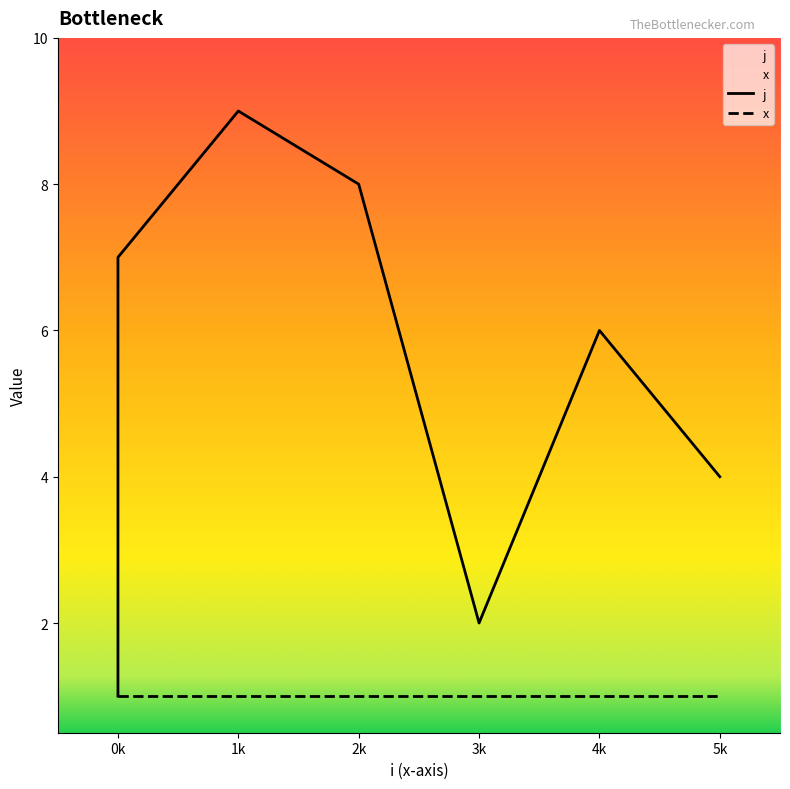

At which category does the chart reach its peak across all series?

1k